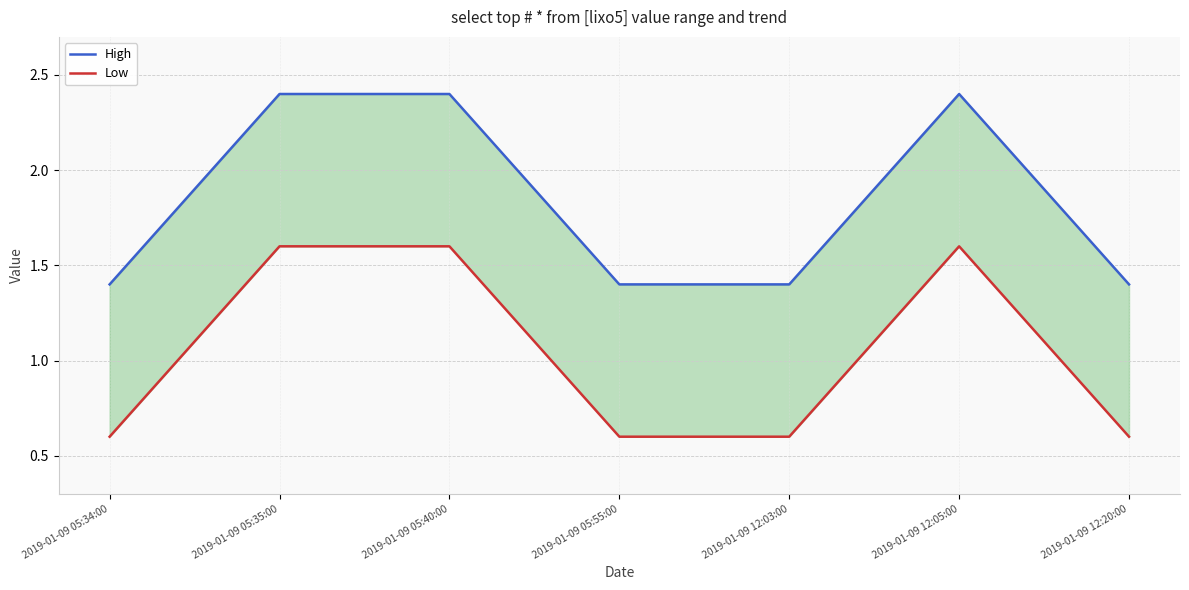

Which category has the highest value across all series?

2019-01-09 05:35:00